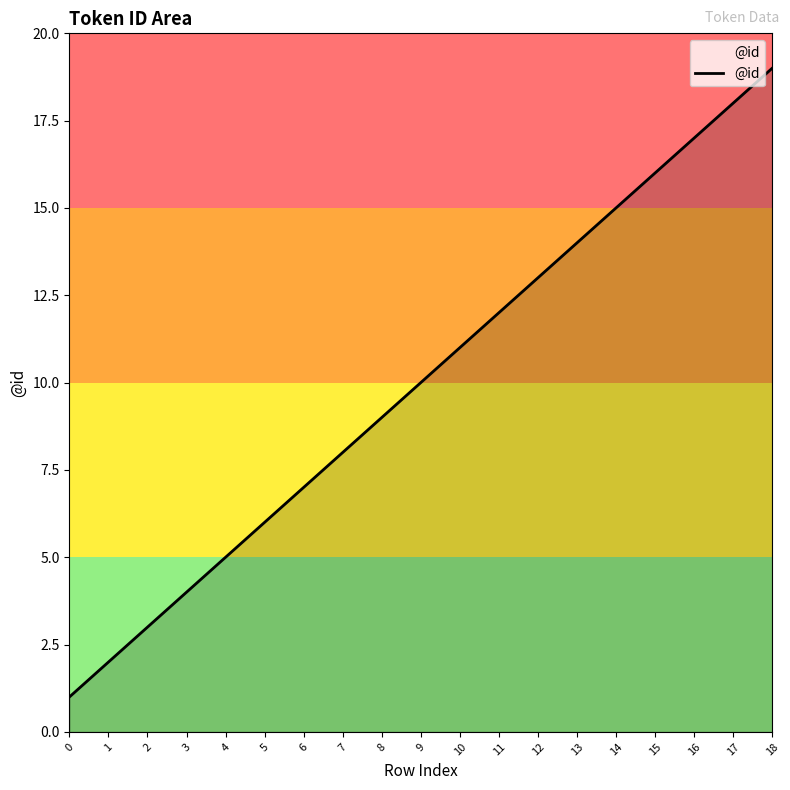

What is the ratio of the value at 0 to the value at 10?

0.1